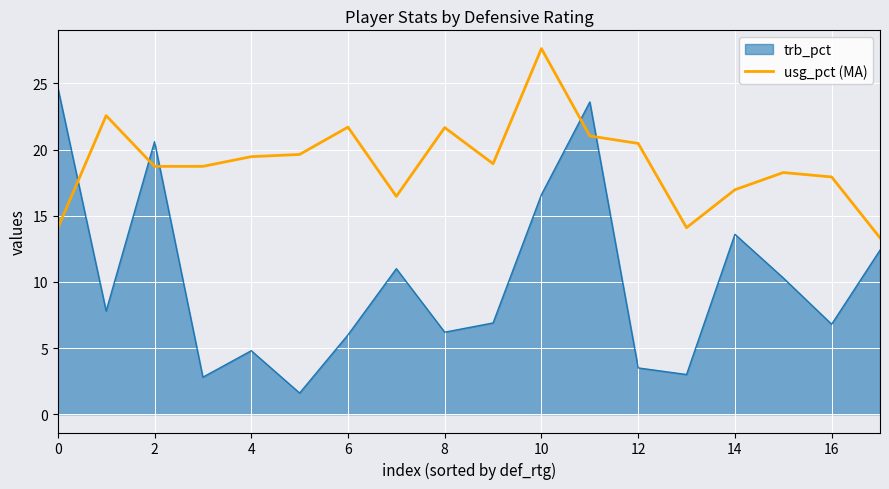

What is the difference between the maximum and minimum values in the usg_pct (MA) series?

14.3